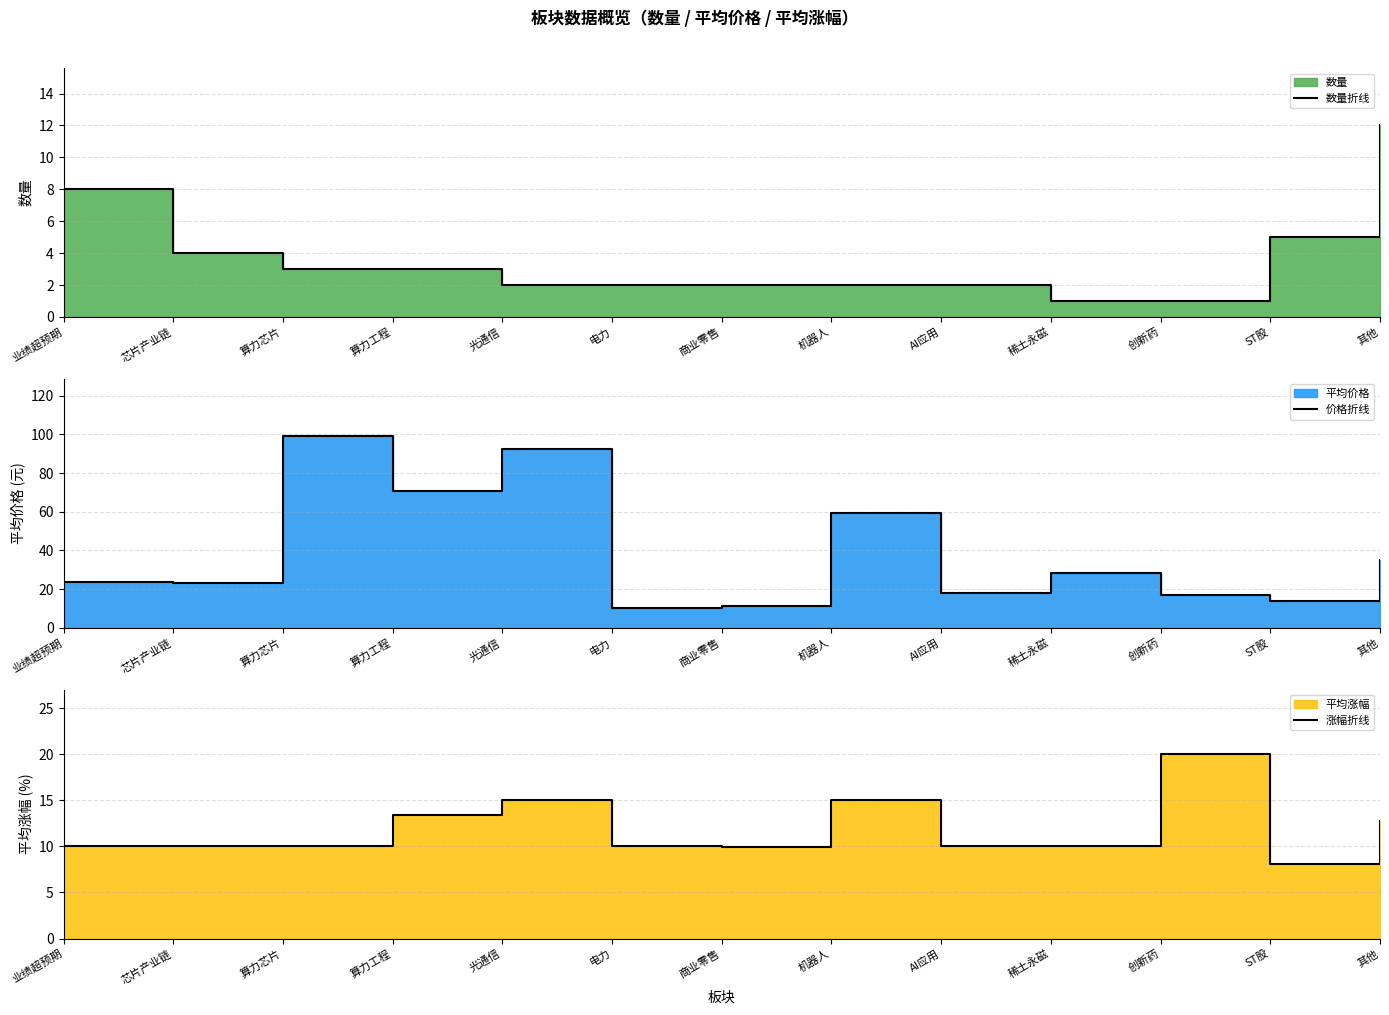

What is the difference between the second highest and minimum values in the 涨幅折线 series?

6.9